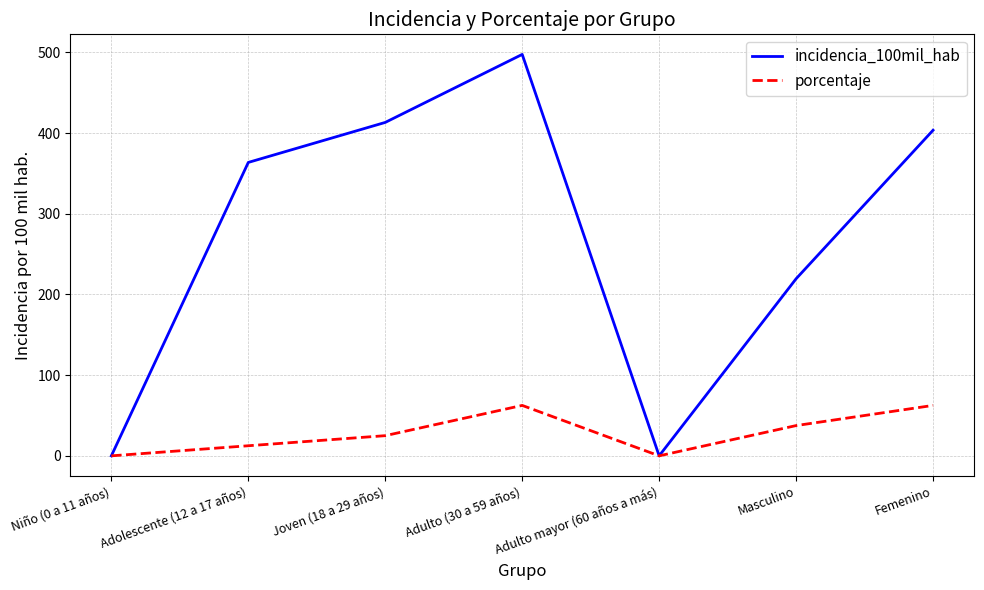

Does the chart display data point markers on the line(s)?

No